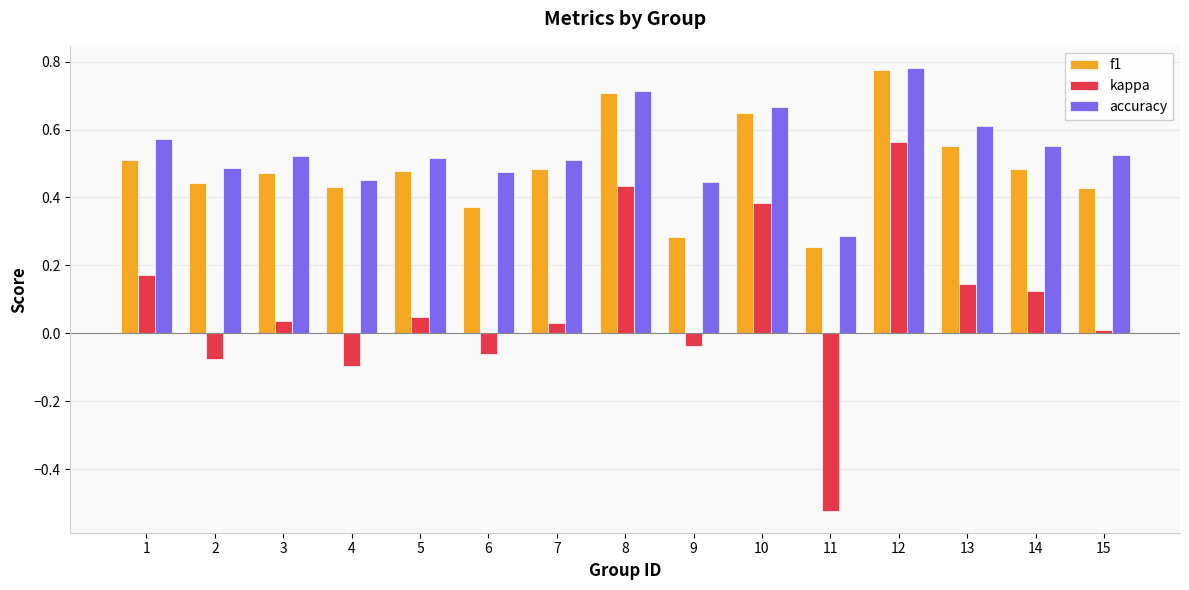

How many distinct data groups are displayed?

3